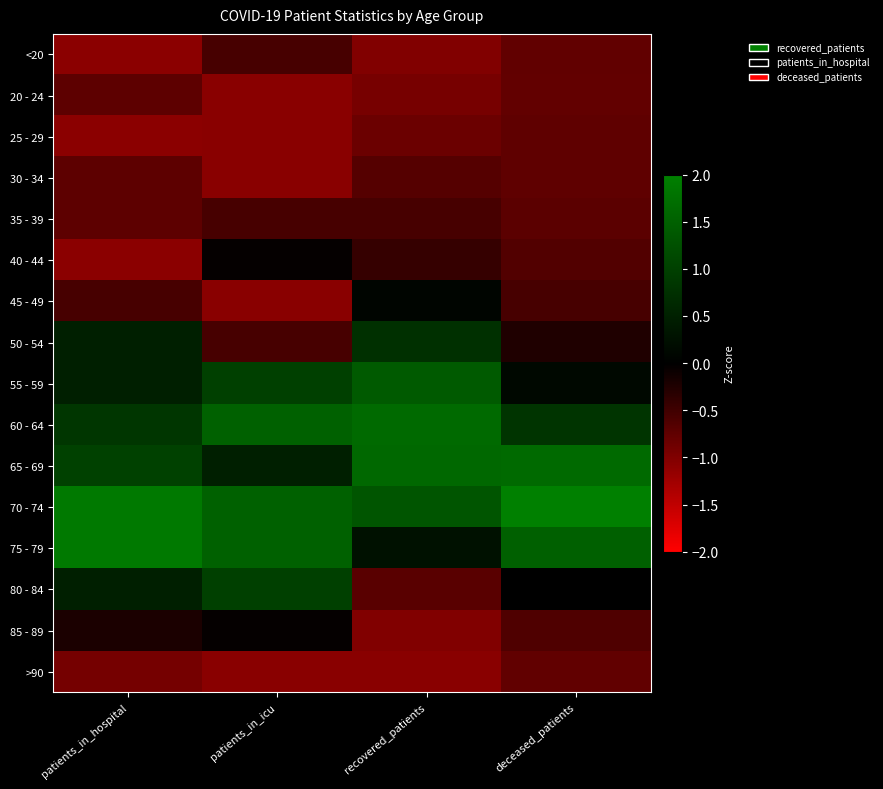

At how many categories does at least one series exceed 0?

4